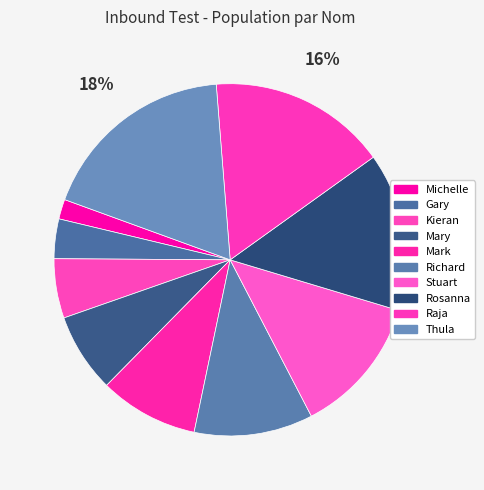

Does Gary account for over 50% of the chart?

No